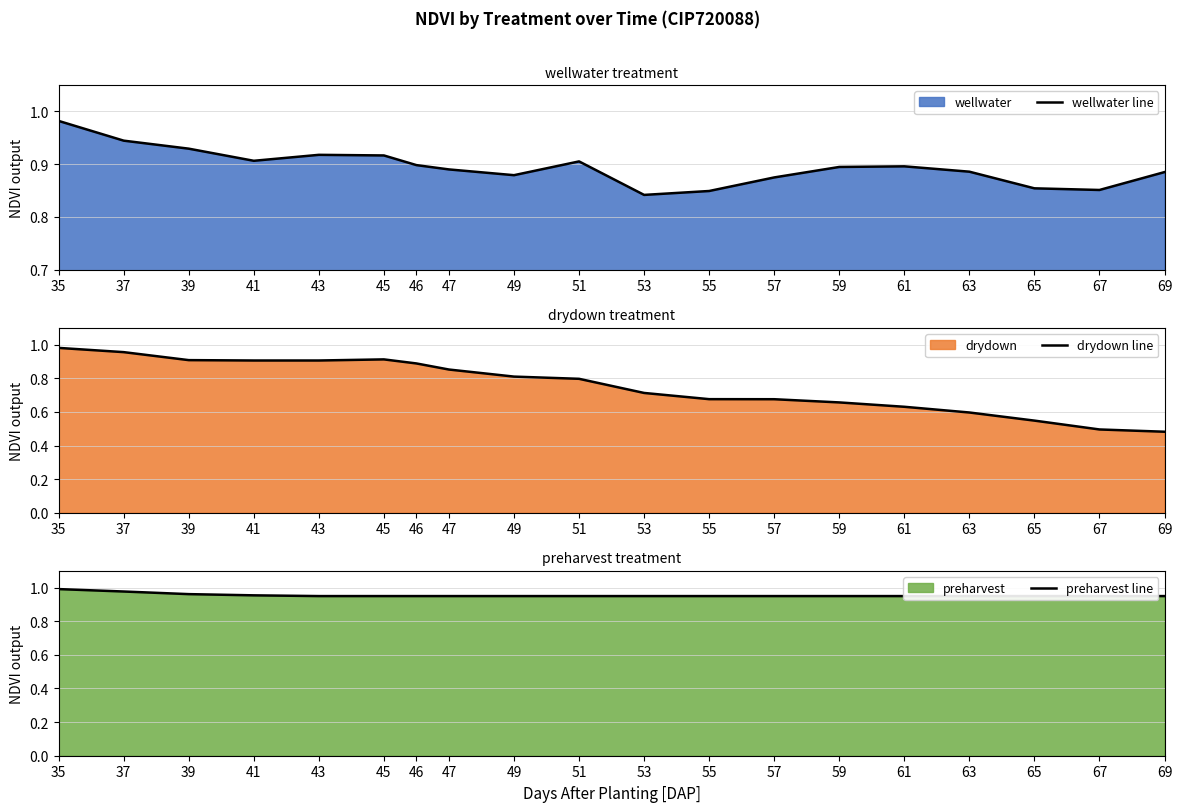

Rank the series at 47 from lowest to highest value.

drydown line, wellwater line, preharvest line